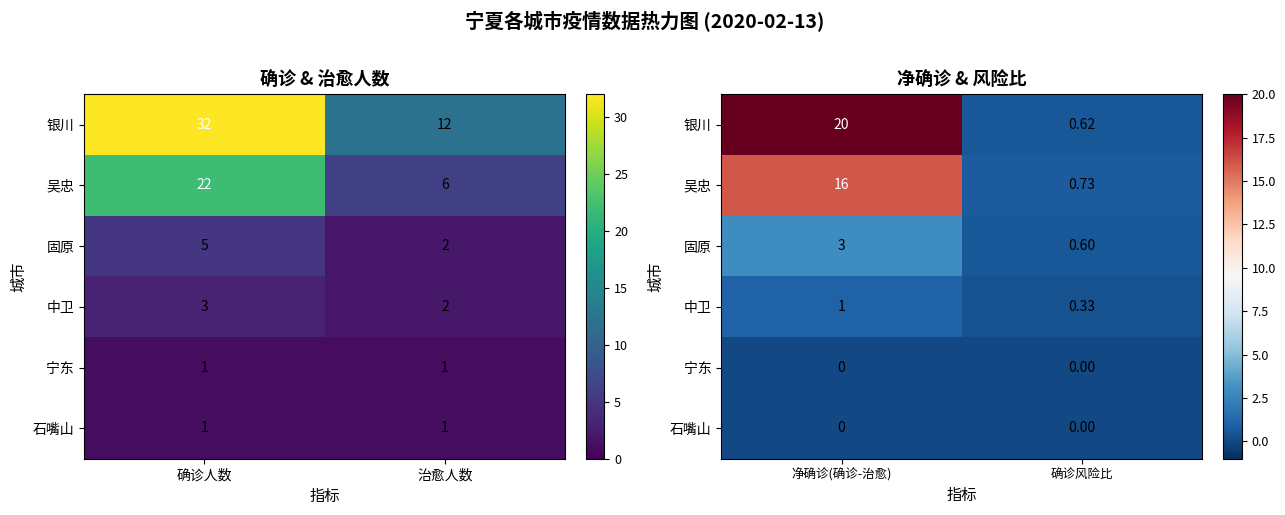

List the labels in order of 银川 value, largest first.

净确诊(确诊-治愈), 确诊风险比